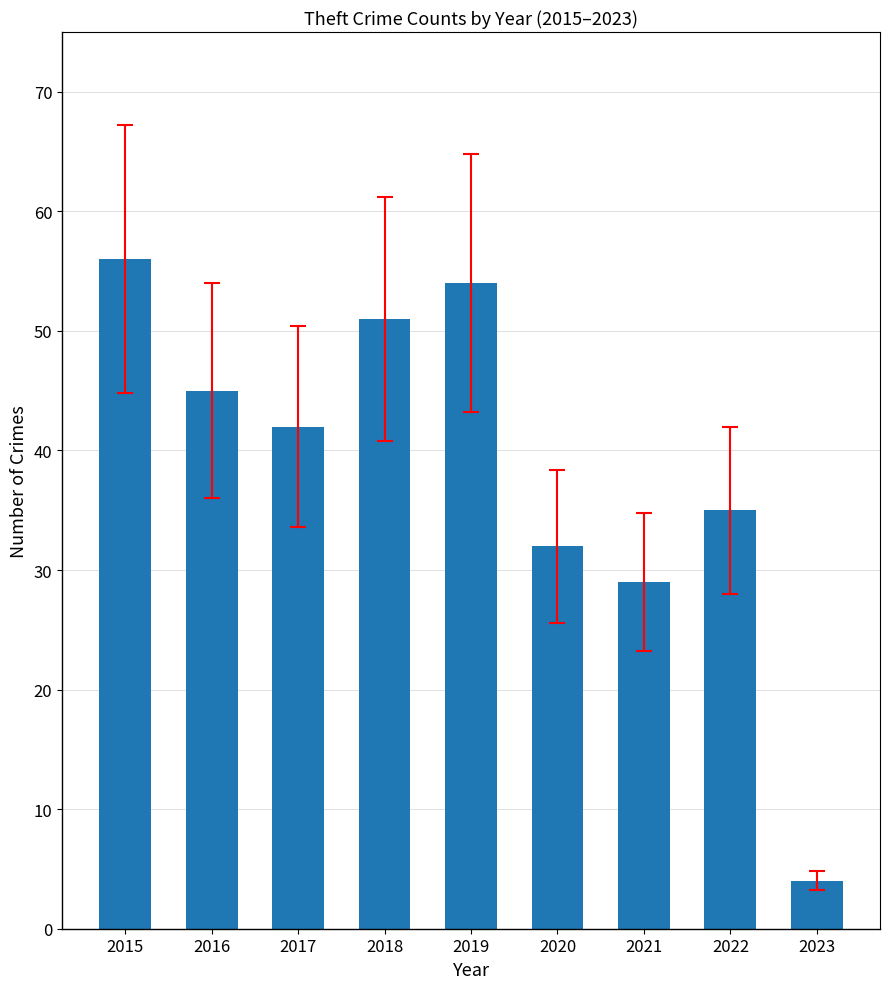

List the labels in order of value, smallest first.

2023, 2021, 2020, 2022, 2017, 2016, 2018, 2019, 2015